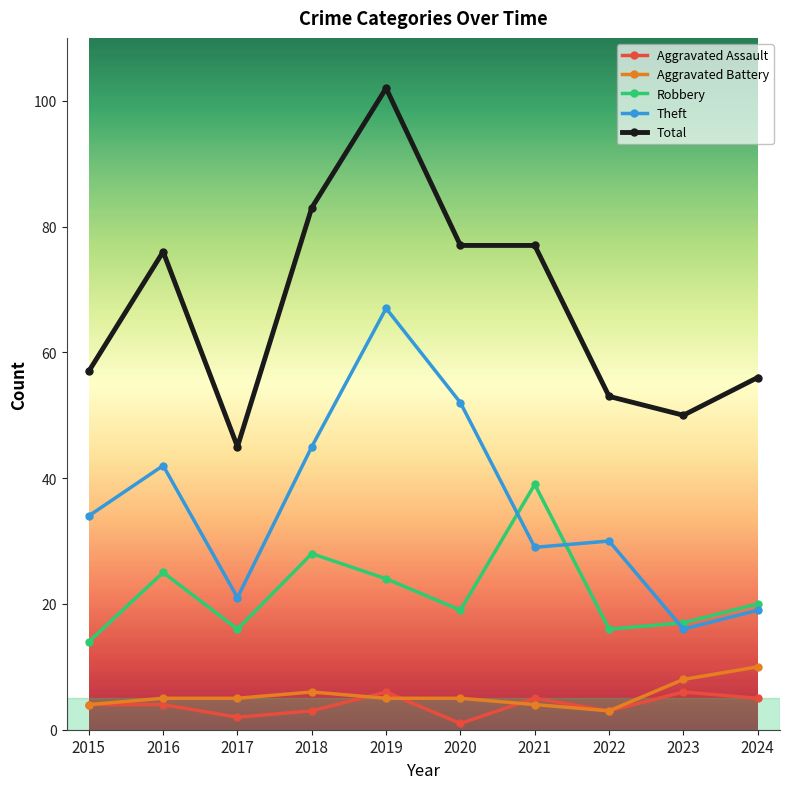

At which label does Aggravated Assault reach its minimum?

2020